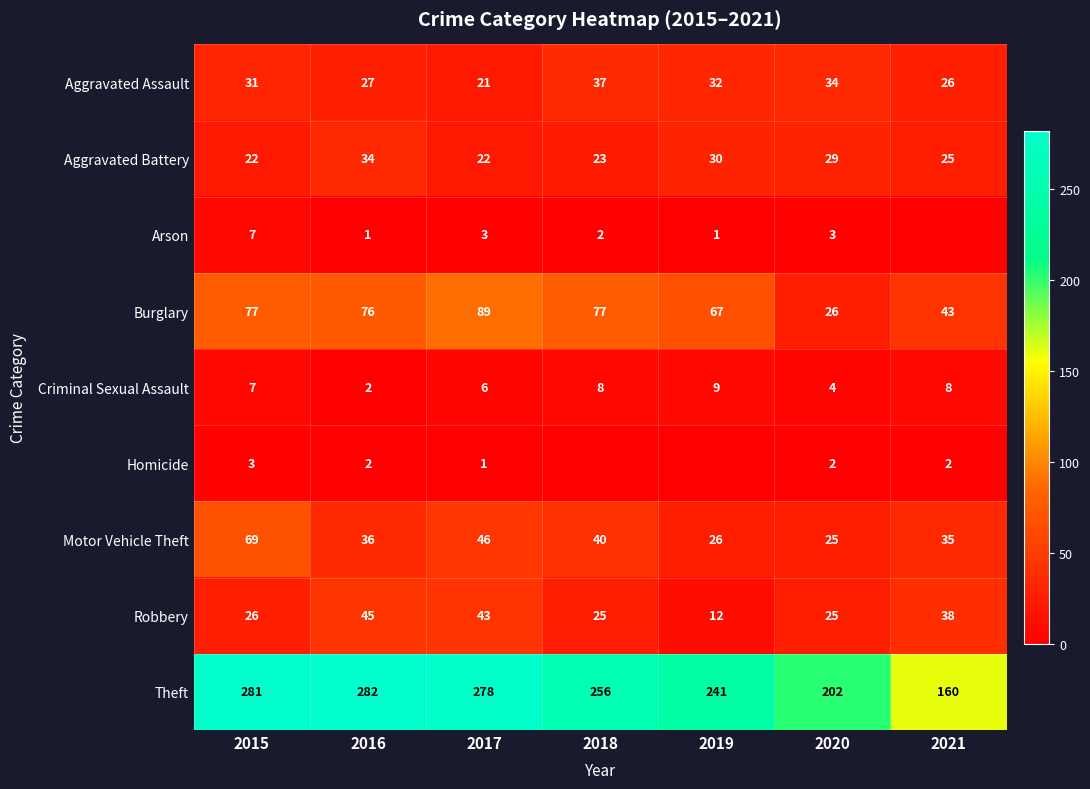

At how many categories does at least one series exceed 264?

3